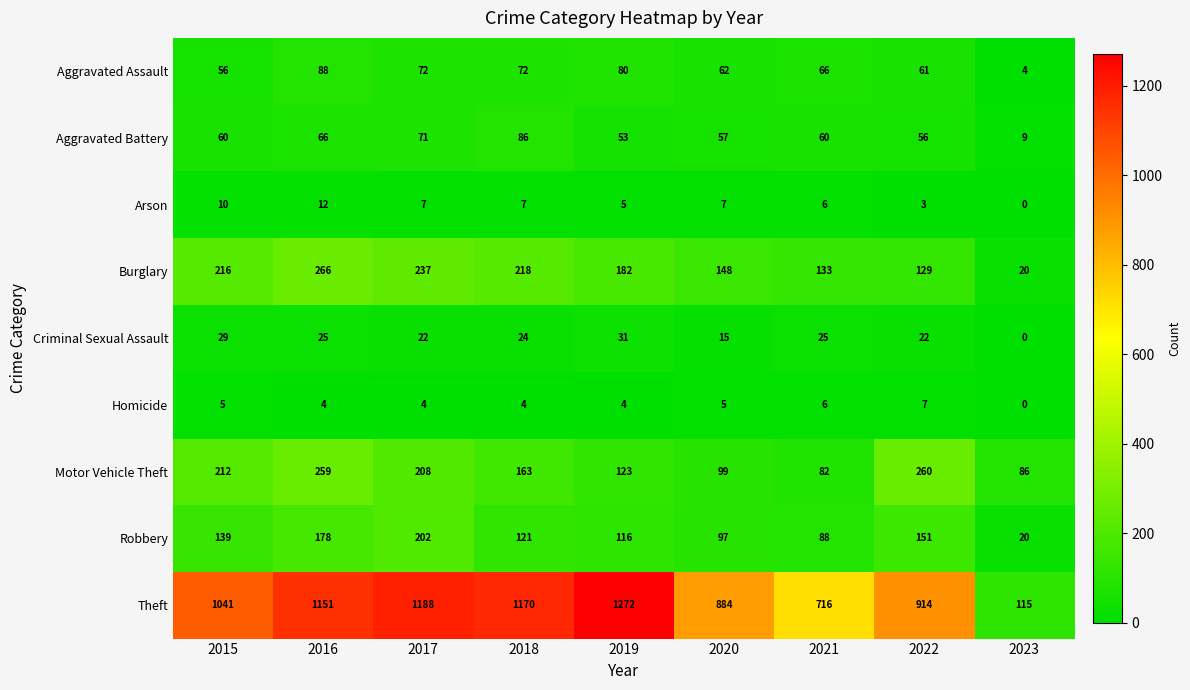

What is the sum of all Criminal Sexual Assault values?

193